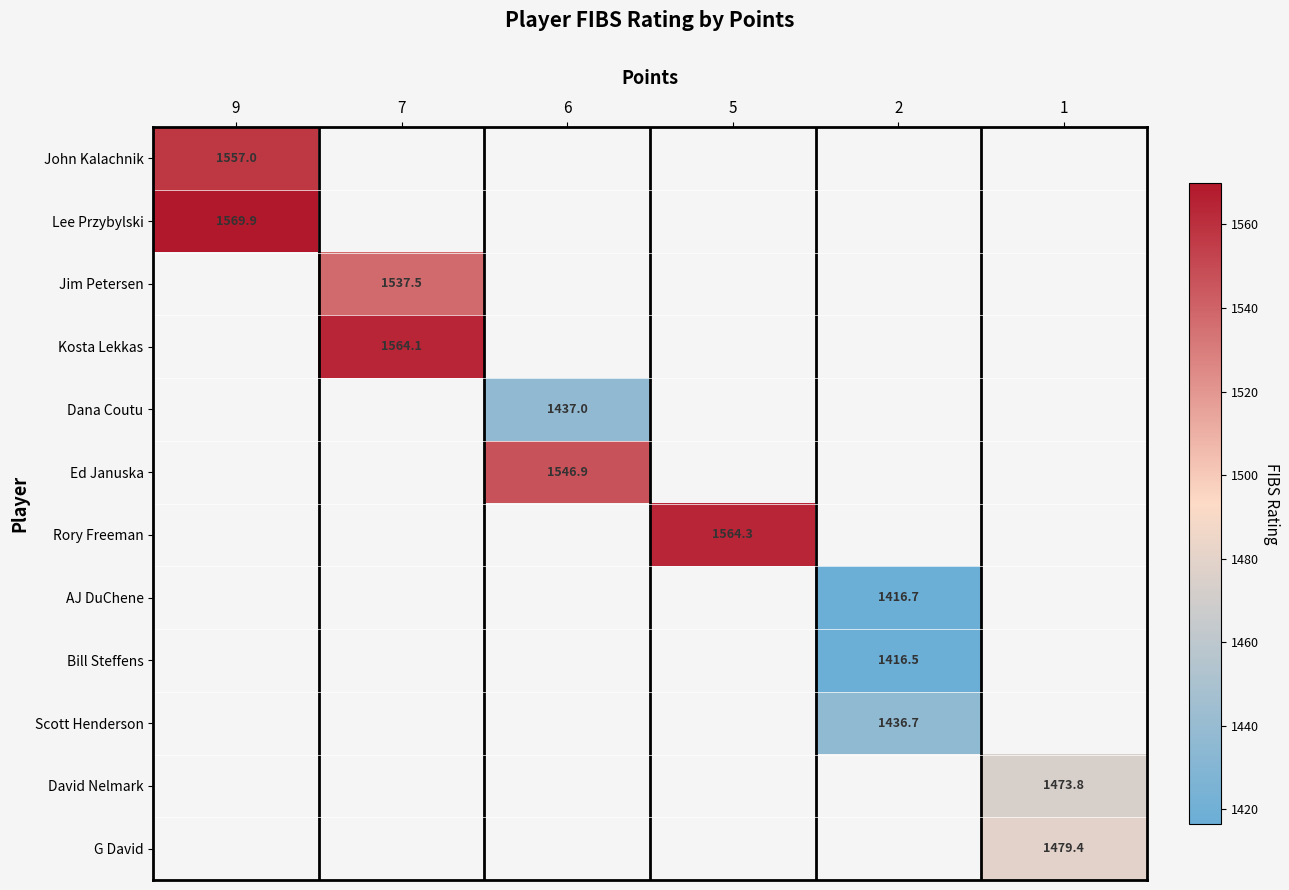

How many positive values does the row_6 series have?

1